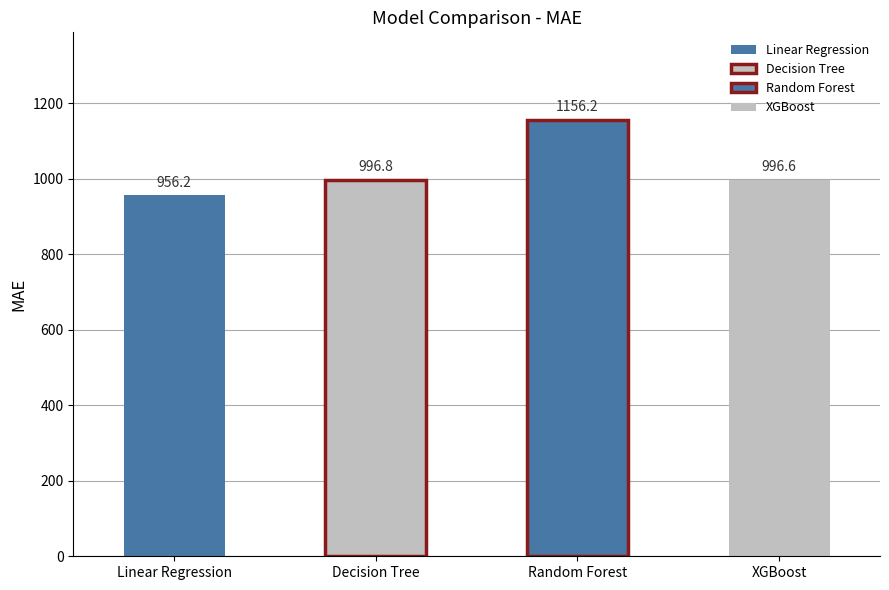

Reading right to left, list all the values displayed in this chart.

996.6	1156.2	996.8	956.2